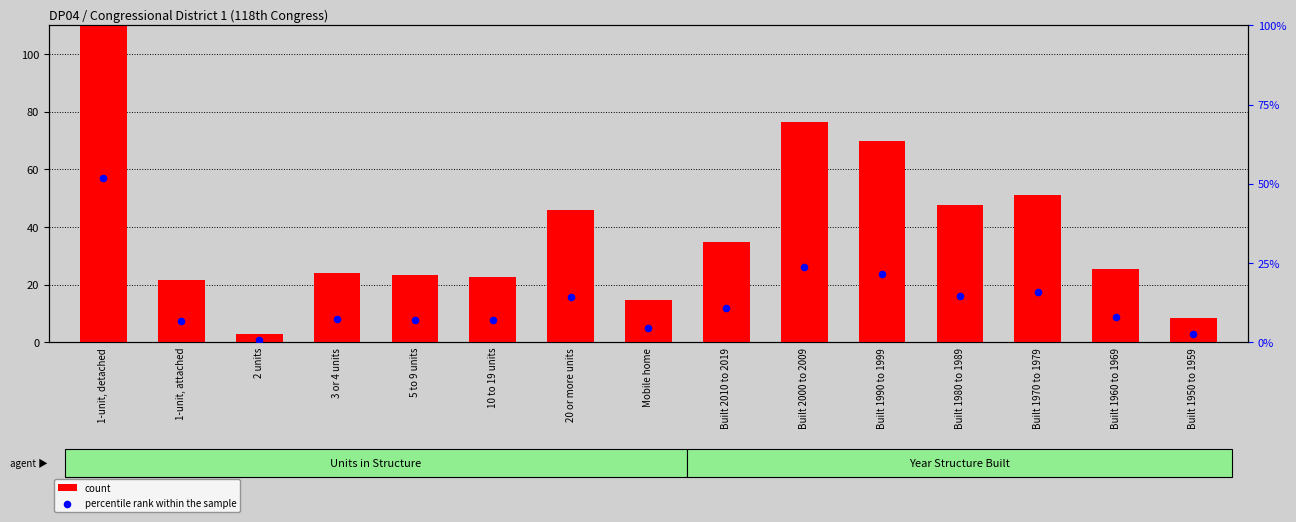

Which series has the largest total across all categories?

count